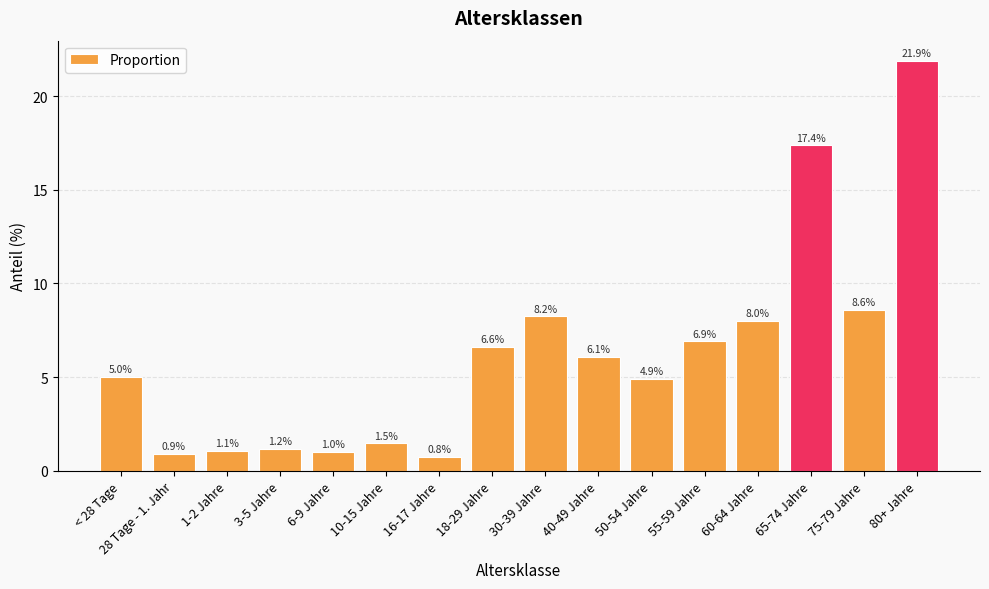

What is the difference between the second highest and second lowest values?

16.4